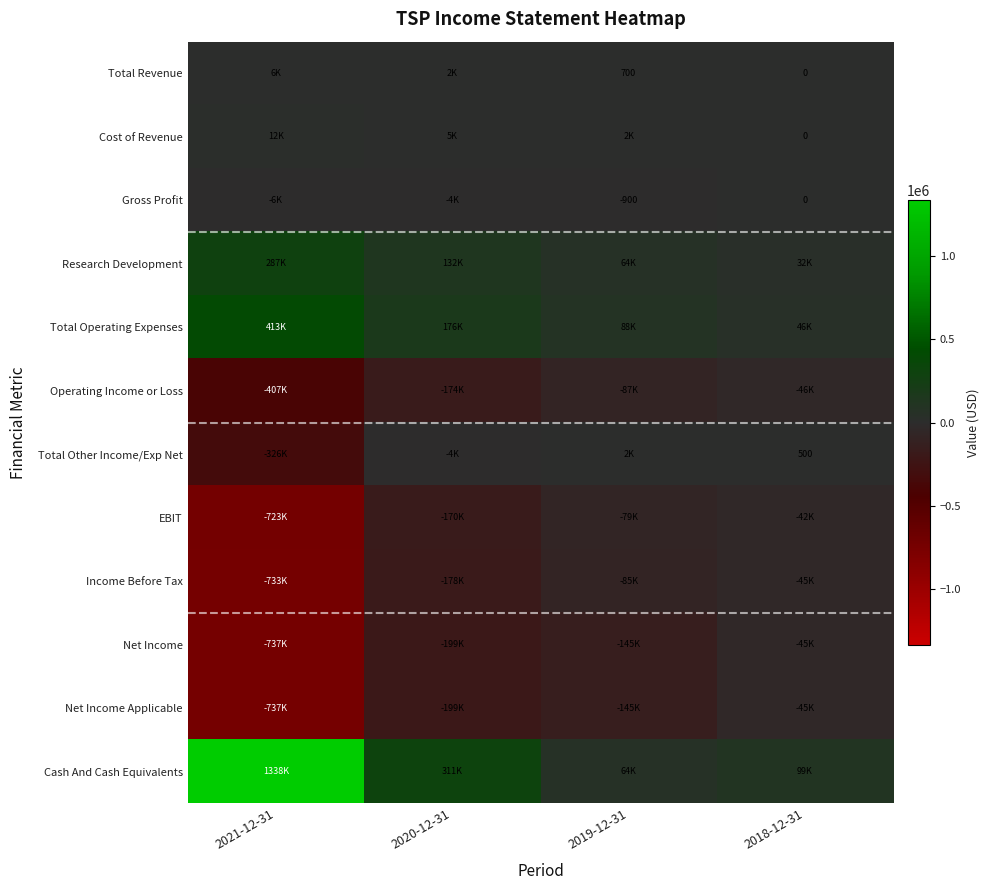

The value of Gross Profit at 2019-12-31 is -224. True or false?

False